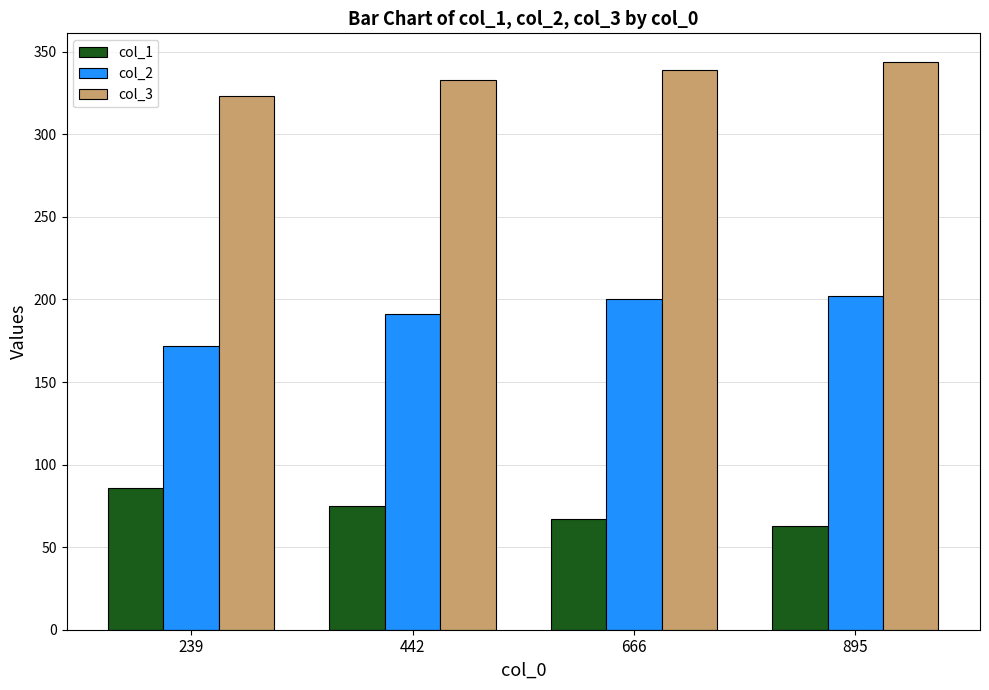

Reading left to right, list all the values displayed in this chart.

col_1: 86	75	67	63
col_2: 172	191	200	202
col_3: 323	333	339	344